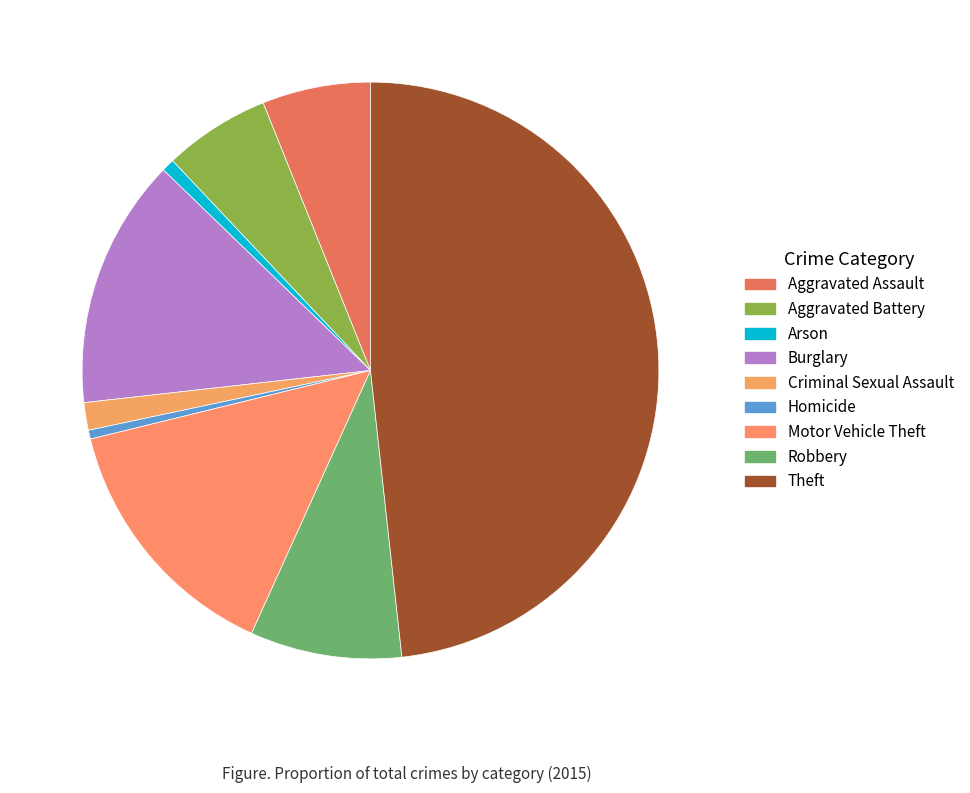

The Aggravated Battery slice represents 15% of the pie. True or false?

False